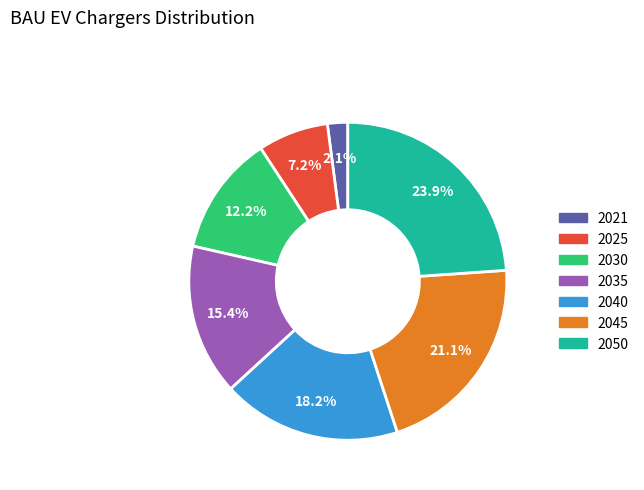

True or false: 2035 accounts for 15% of the total.

True